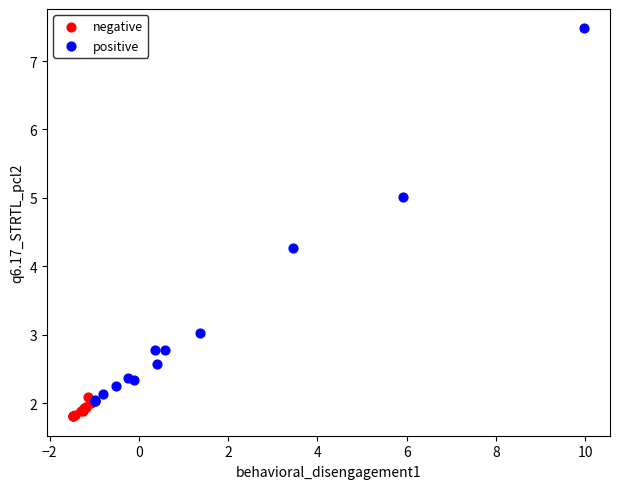

Which series has the widest spread of Y values?

positive